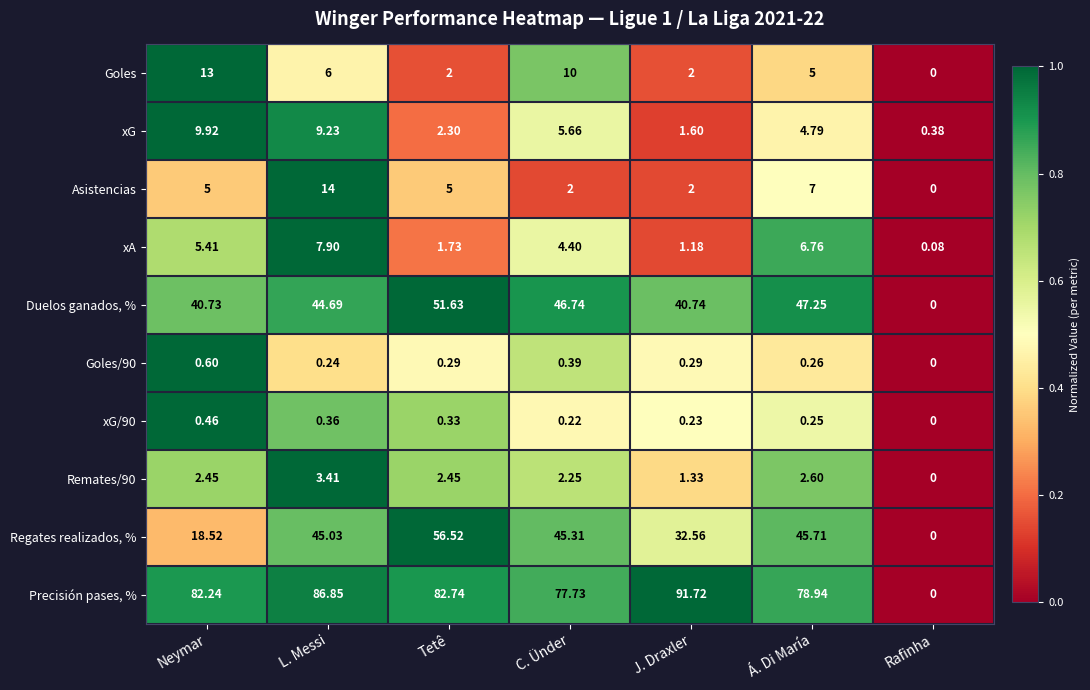

Count the number of categories in the chart.

7